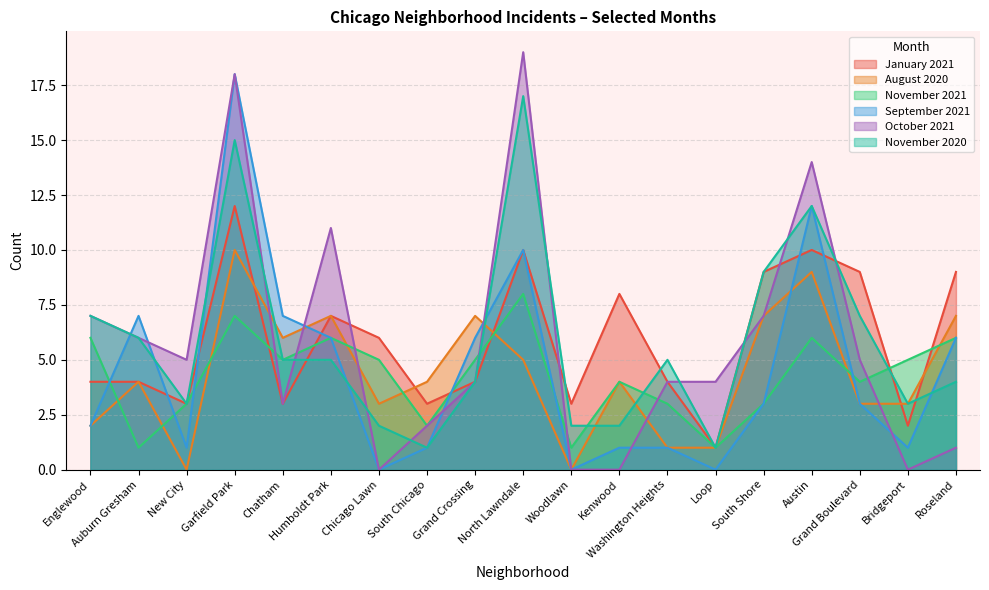

How many lines are shown in the chart?

6